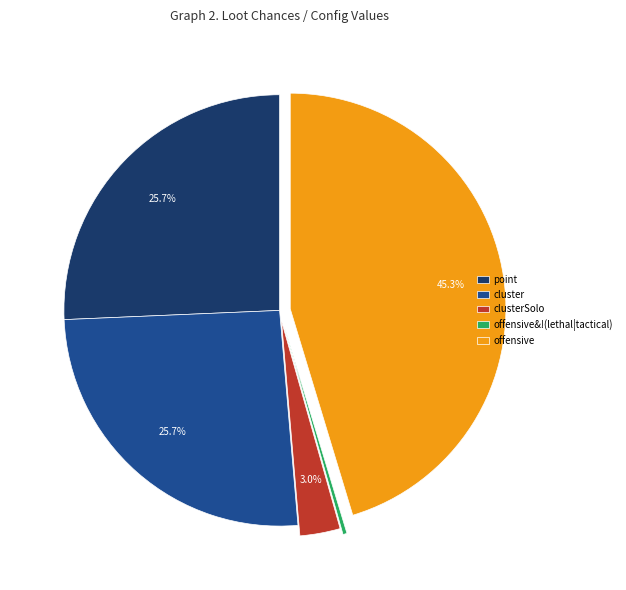

Is it true that cluster is 31% of the pie?

False